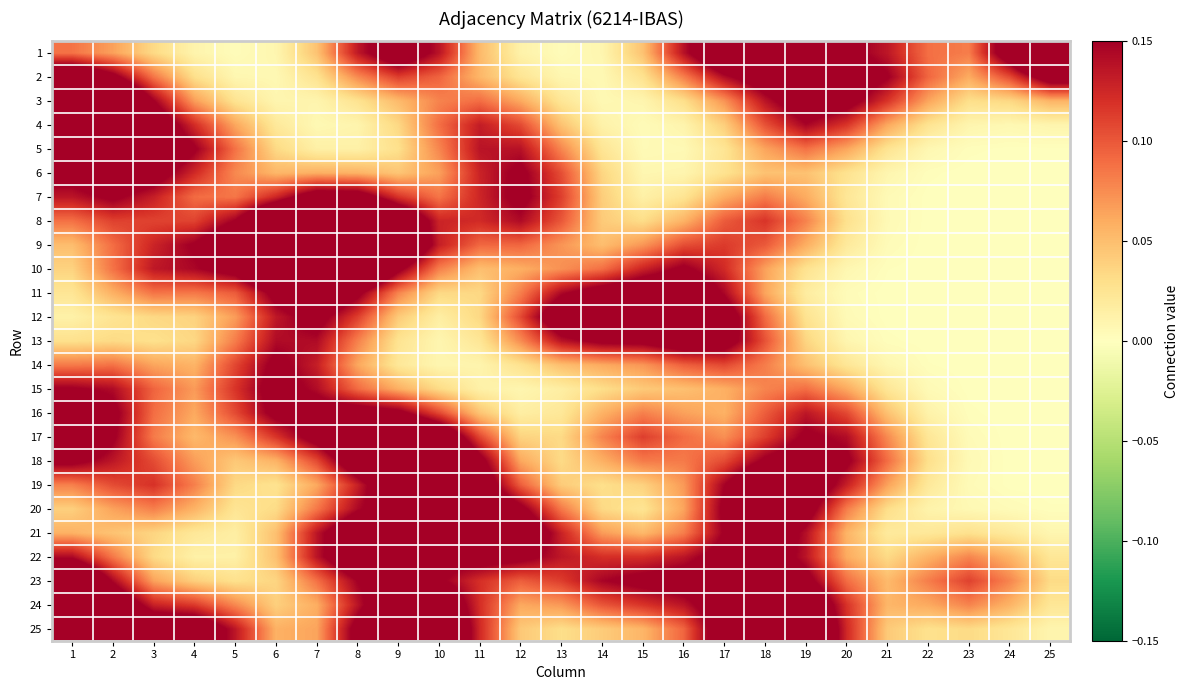

Which series has the largest total across all categories?

25